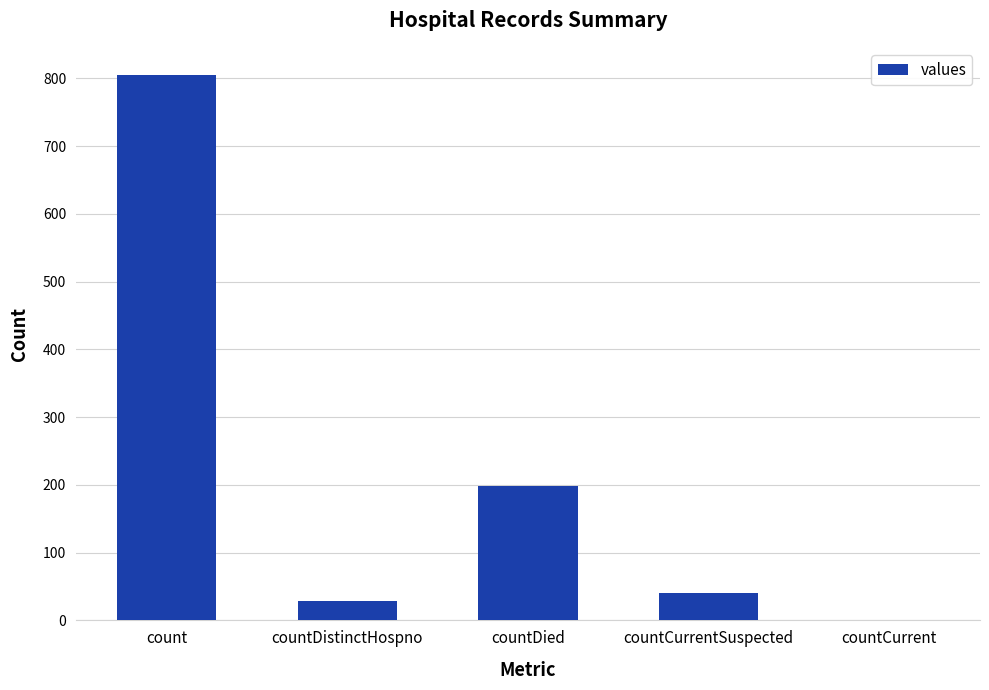

Is it true that the value at countDistinctHospno is 28?

True